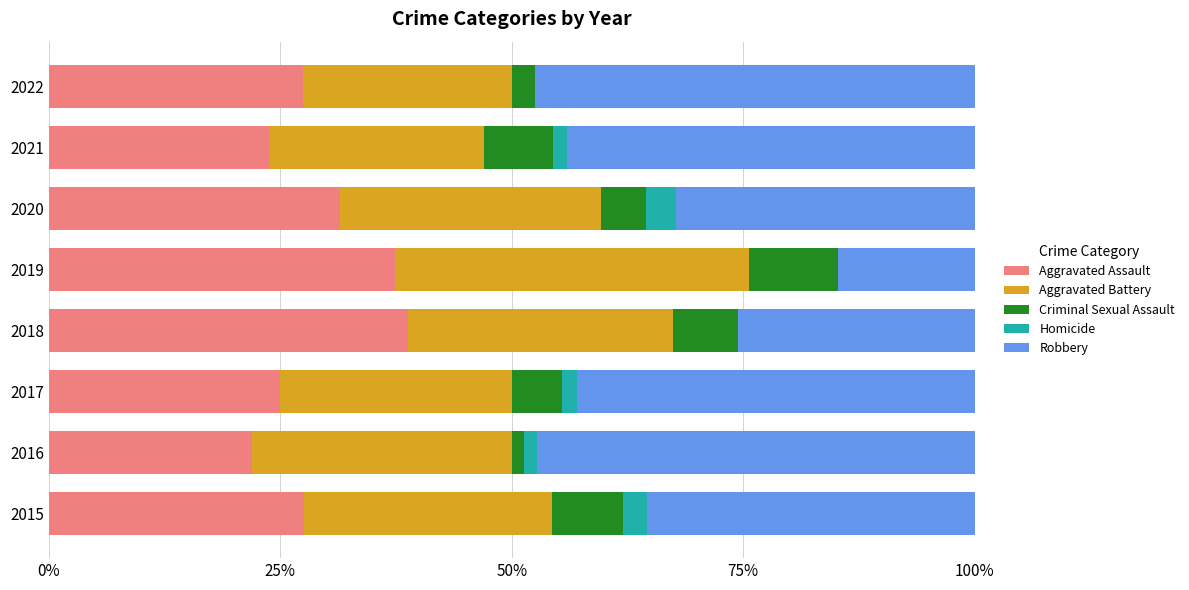

What is the maximum value for Aggravated Assault?

38.8